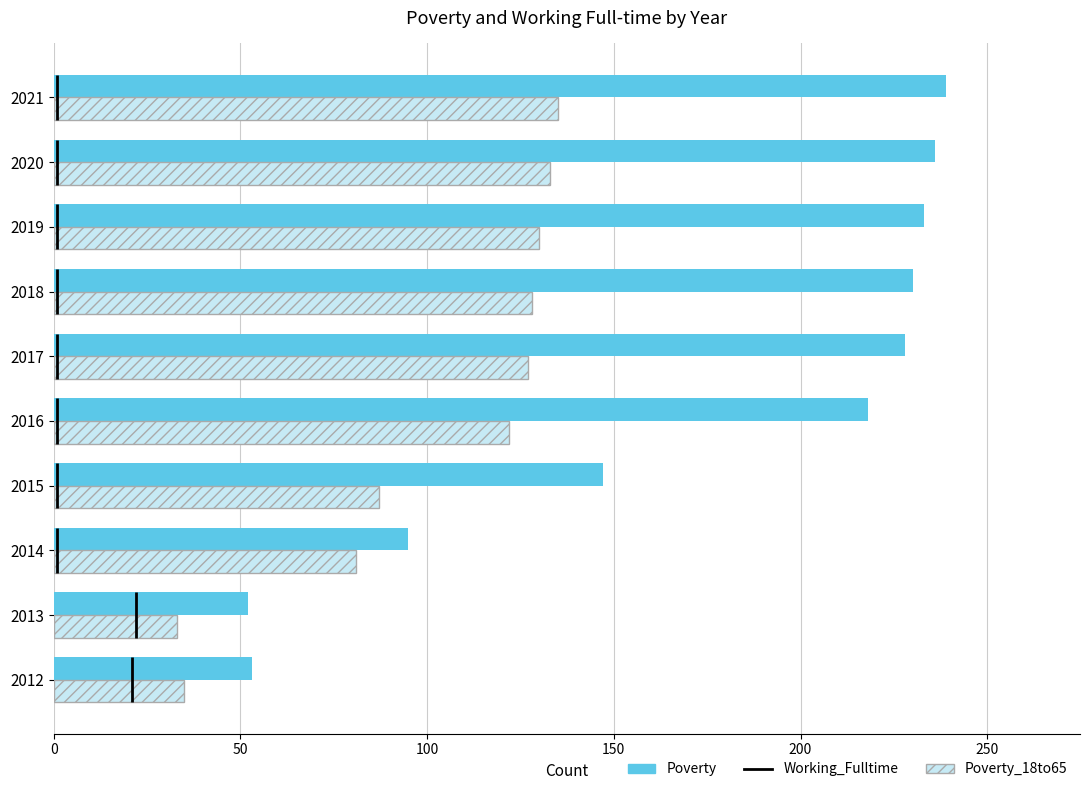

What is the highest value of the Poverty series?

239